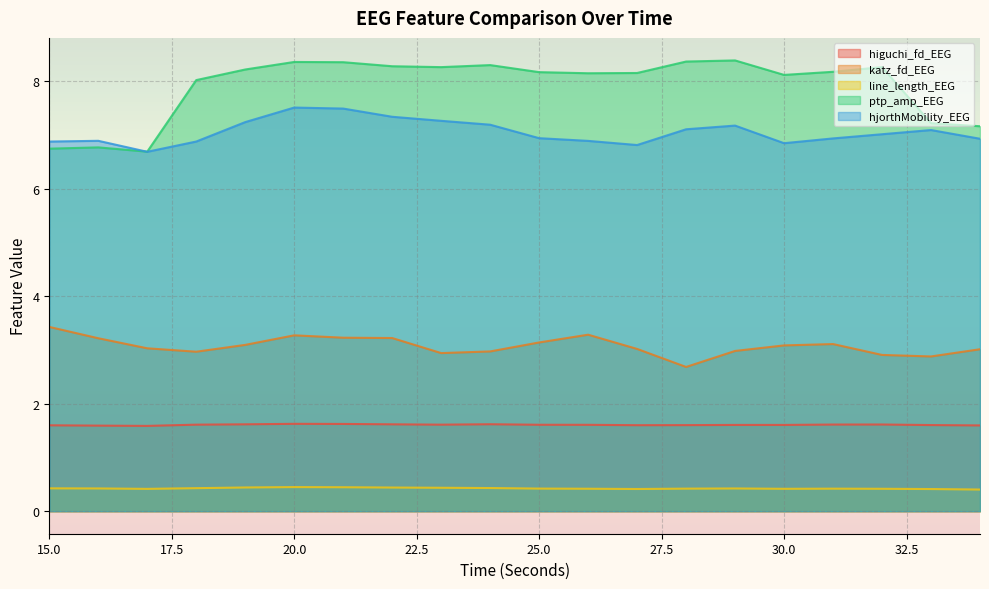

In hjorthMobility_EEG, how many points are lower than both neighbors (excluding endpoints)?

3